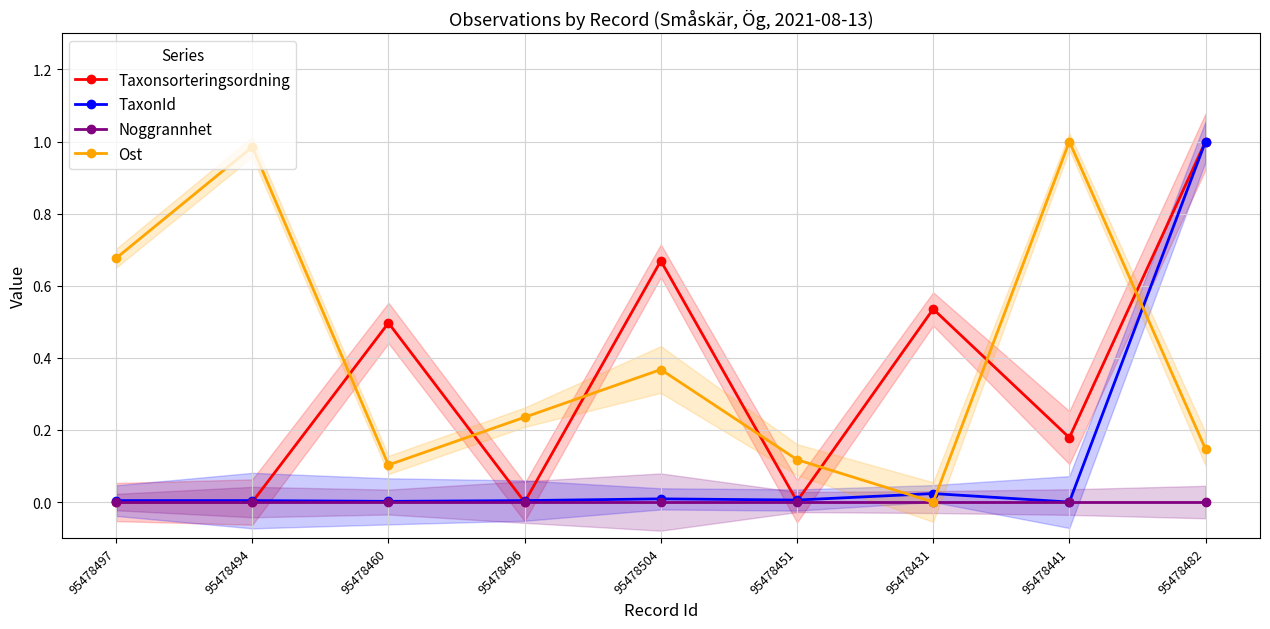

Which series has the widest spread of values?

Taxonsorteringsordning